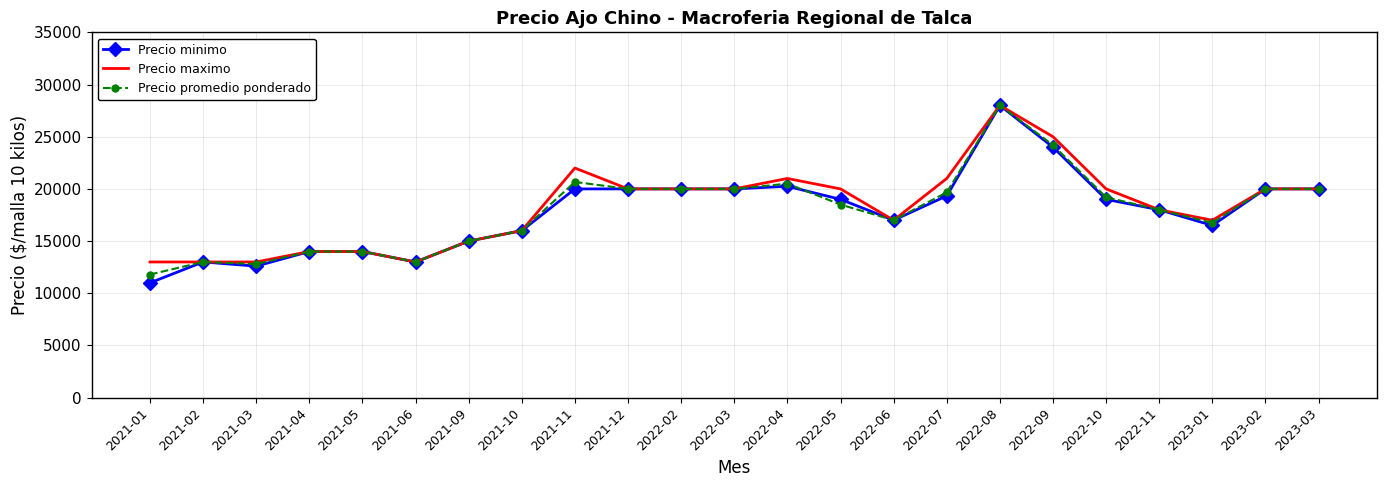

Which series has the widest spread of values?

Precio minimo